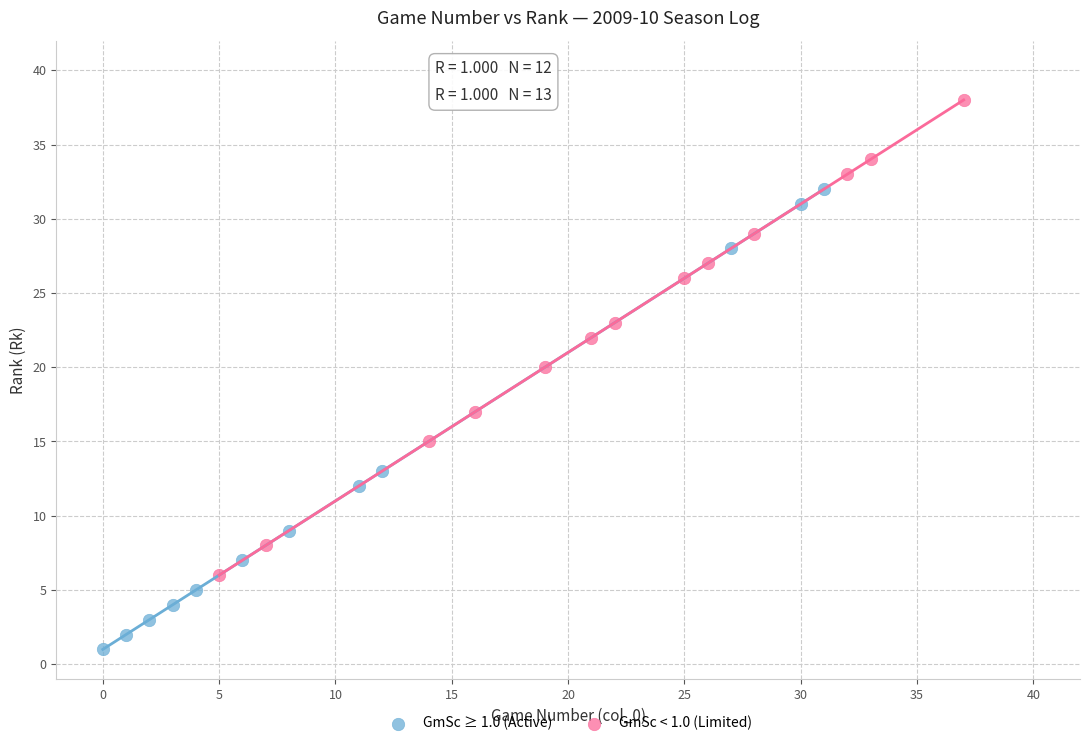

Which series reaches the maximum Y coordinate?

GmSc < 1.0 (Limited)